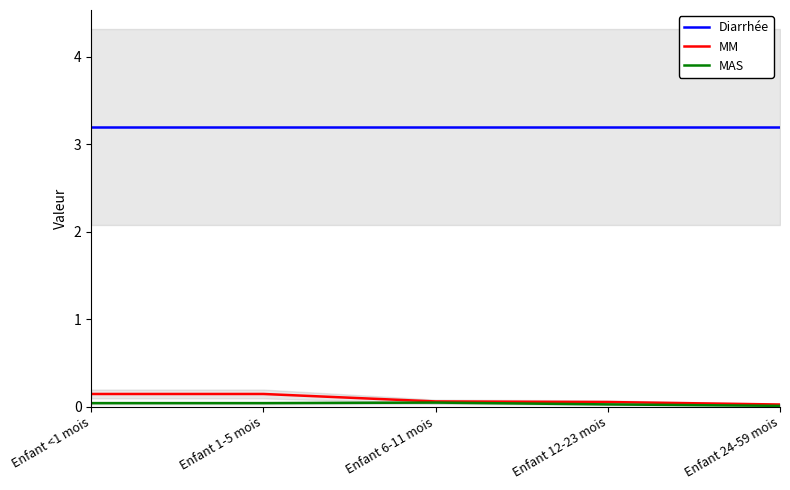

What are all the series names shown in the legend?

Diarrhée, MM, MAS